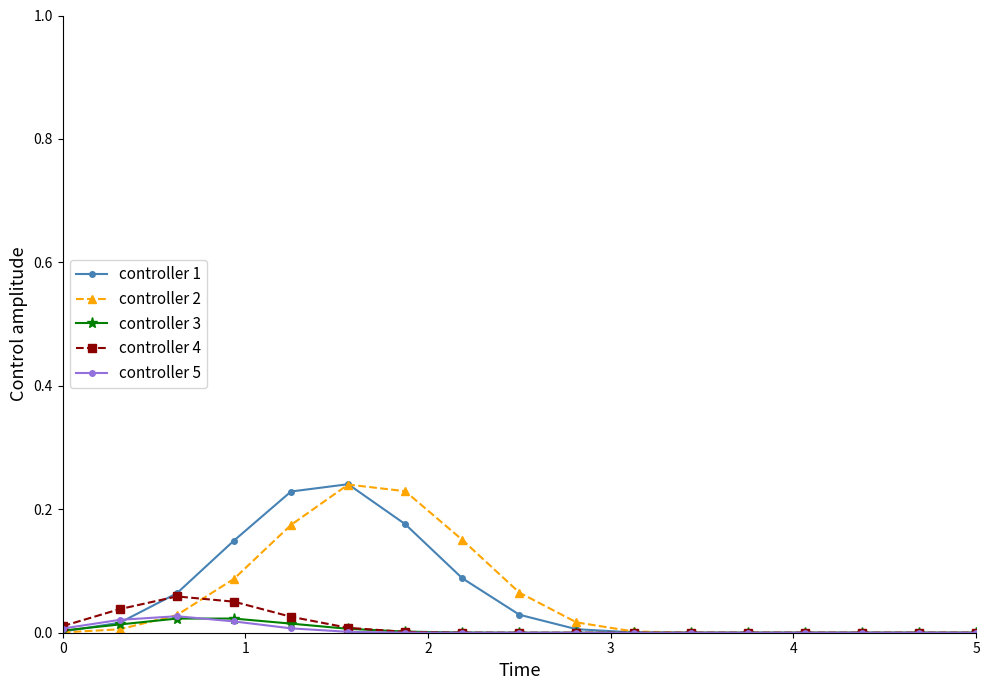

True or false: controller 3 has more than 0 points higher than both neighbors.

True